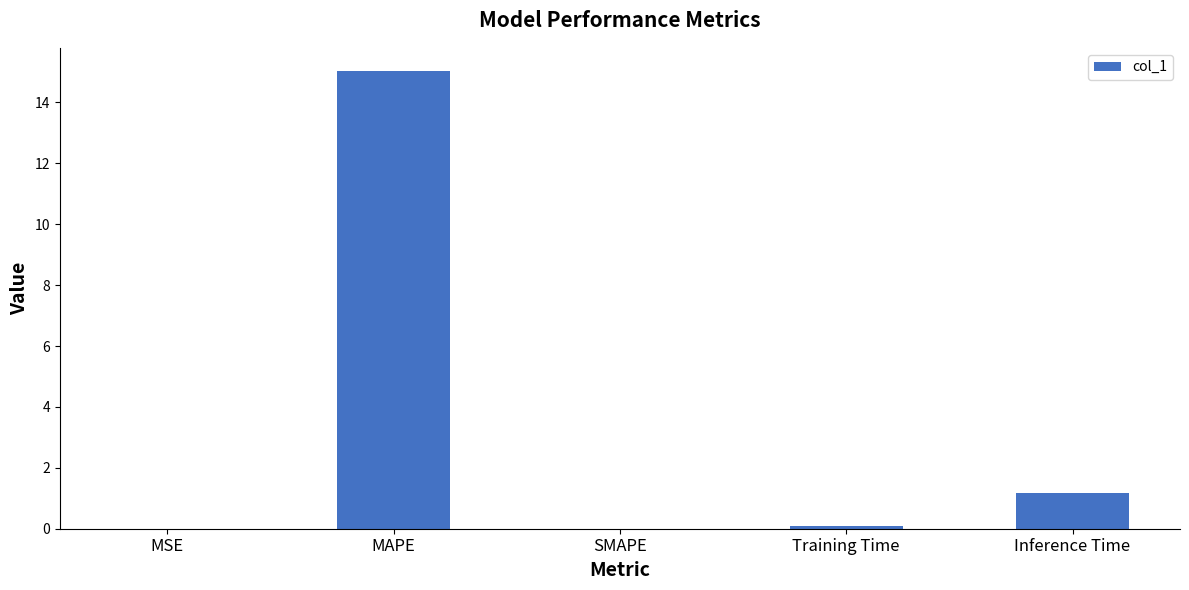

Is it true that the value at MAPE is 23.8?

False